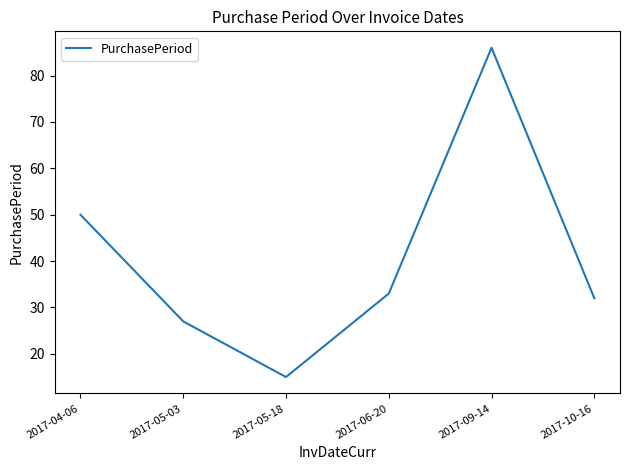

Does the chart have visible grid lines?

No